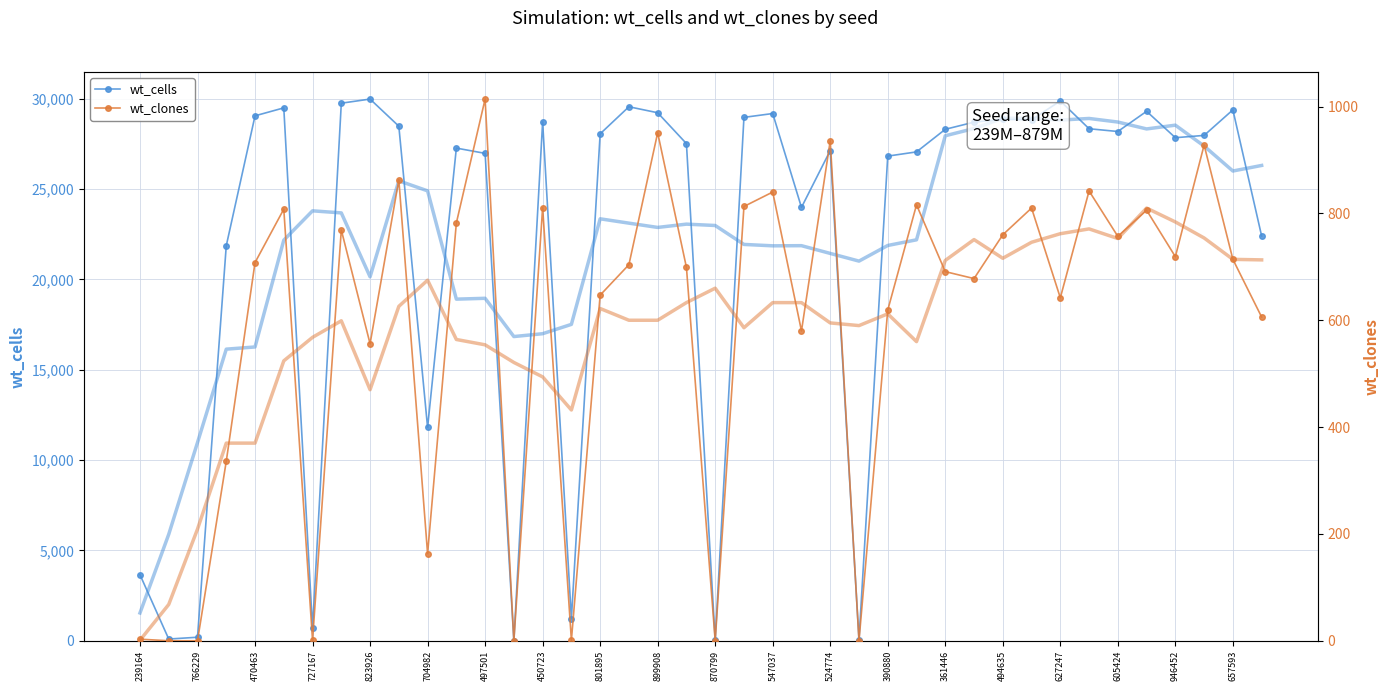

True or false: wt_clones has more than 2 points higher than both neighbors.

True